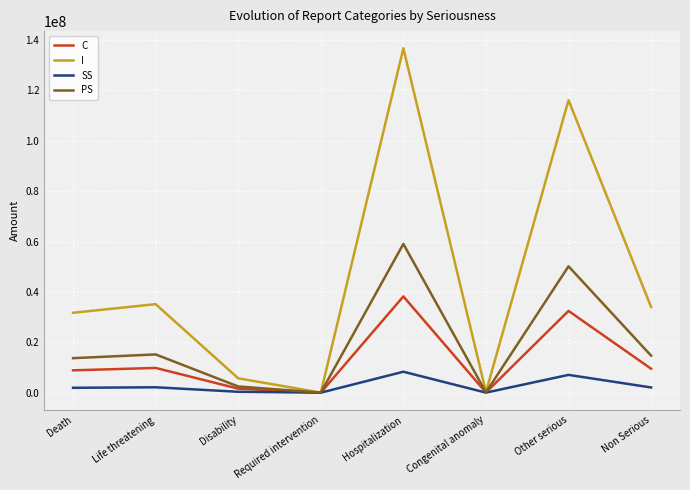

Which category has the highest value across all series?

Hospitalization